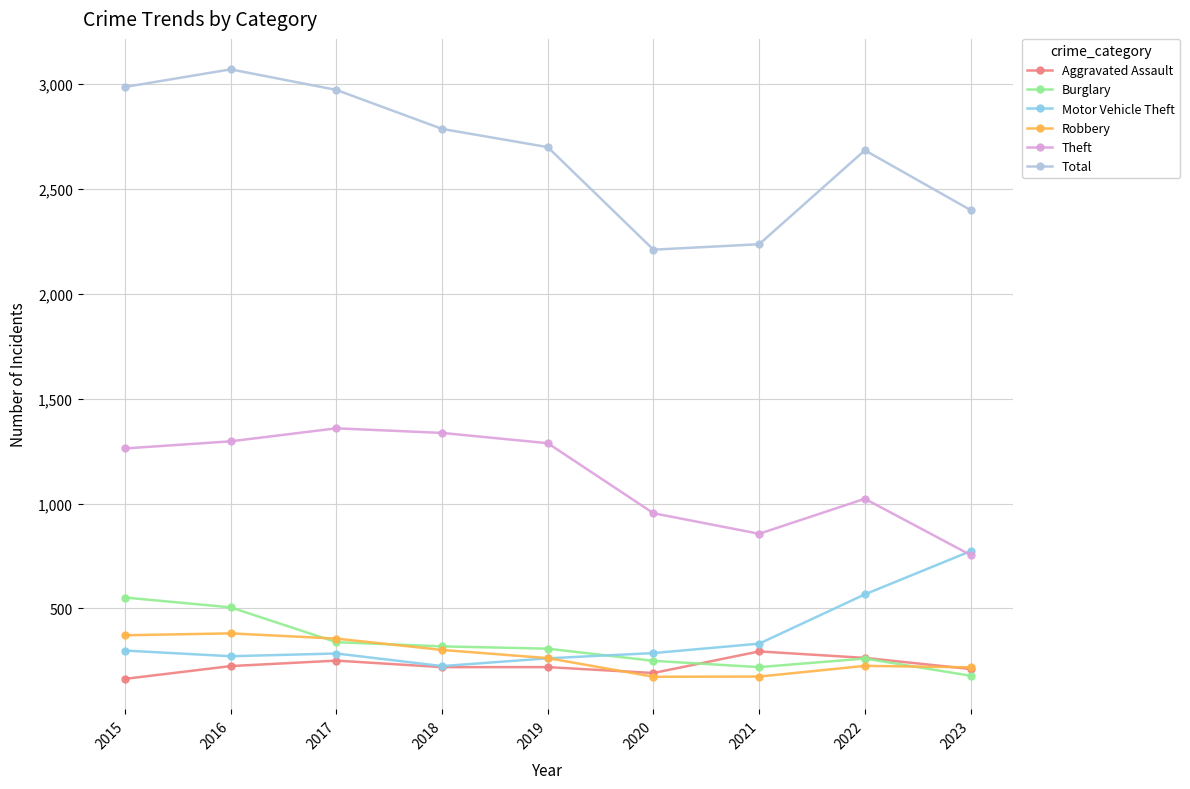

At which label is Theft closest to 1057?

2022